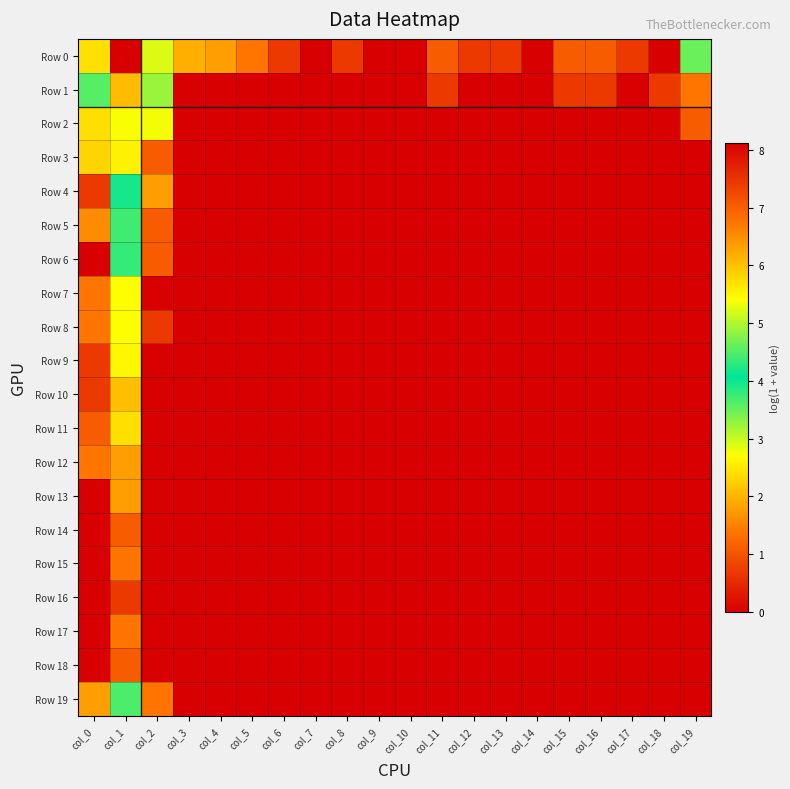

What is the greatest value displayed?

8.1